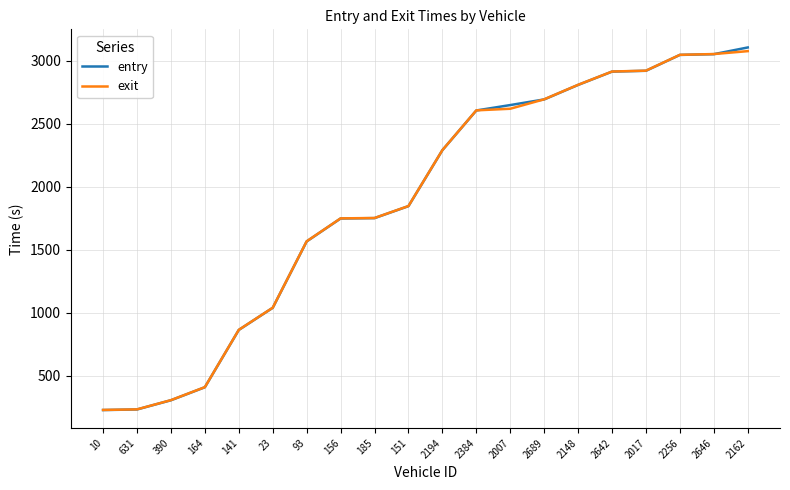

The exit series shows 2913.9 at 2642. True or false?

True